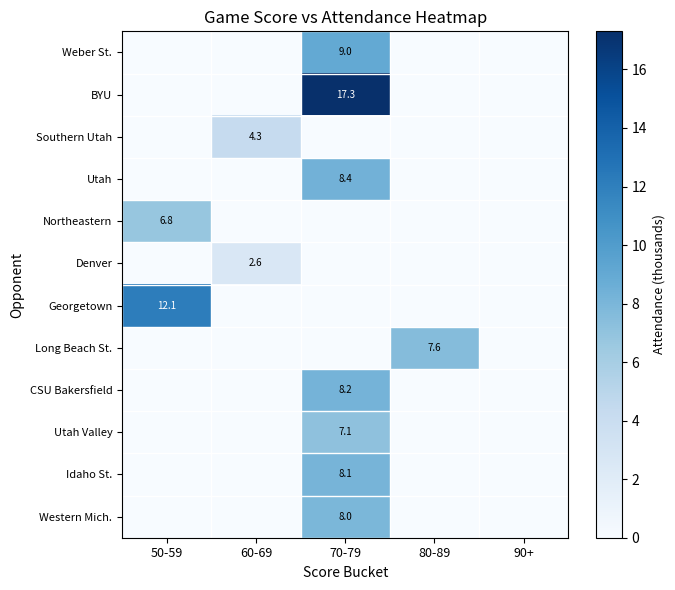

Is it true that Weber St. equals 9.0 at 70-79?

True